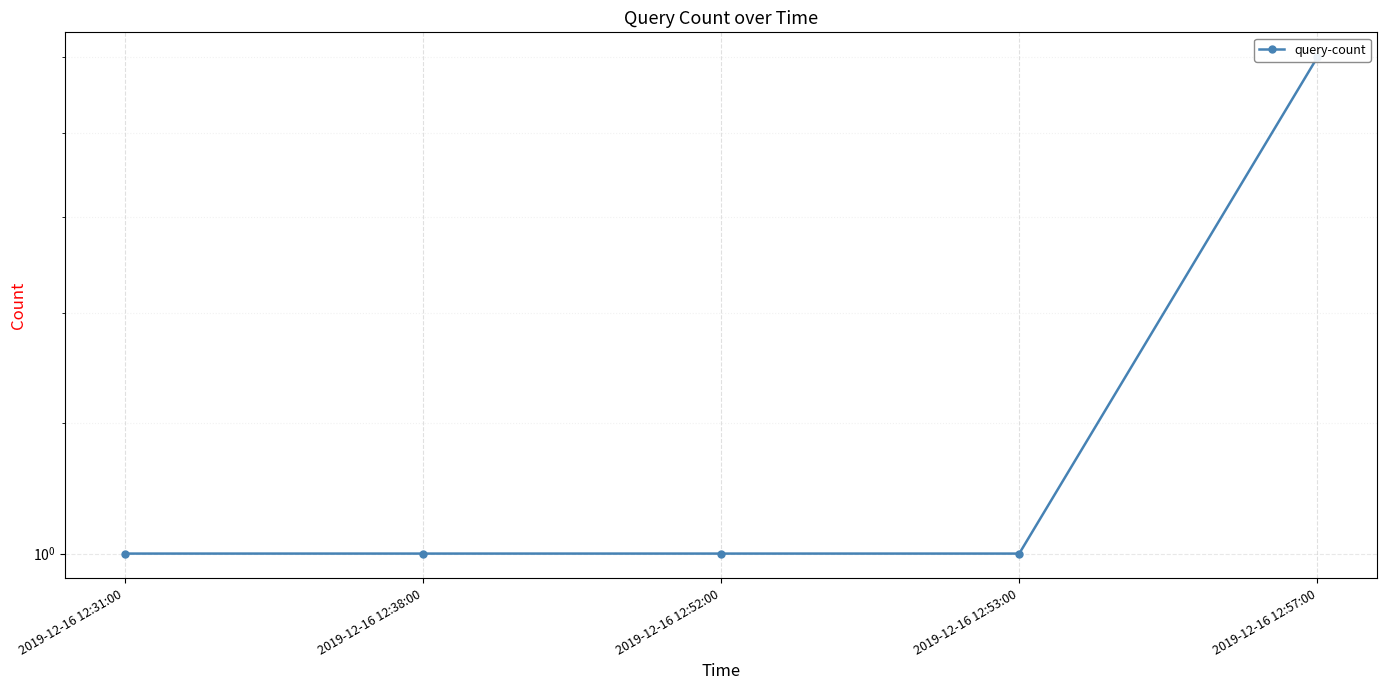

The value at 2019-12-16 12:57:00 is 2. True or false?

True